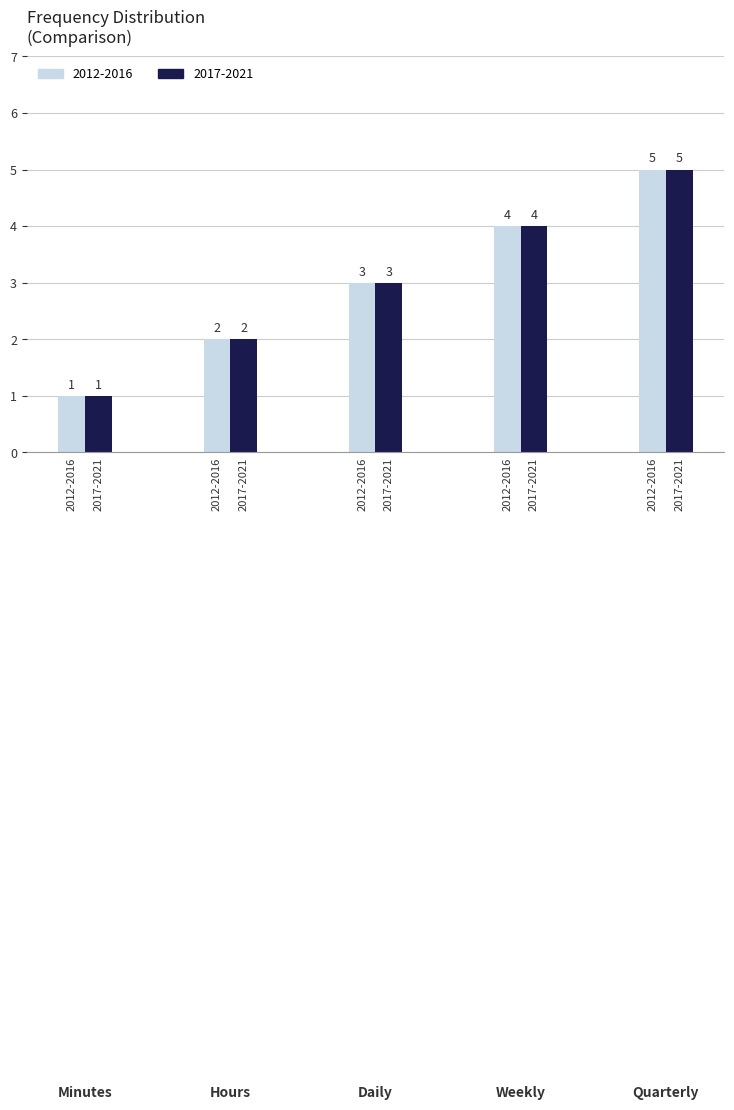

Where does the 2017-2021 series first go above 3?

Weekly